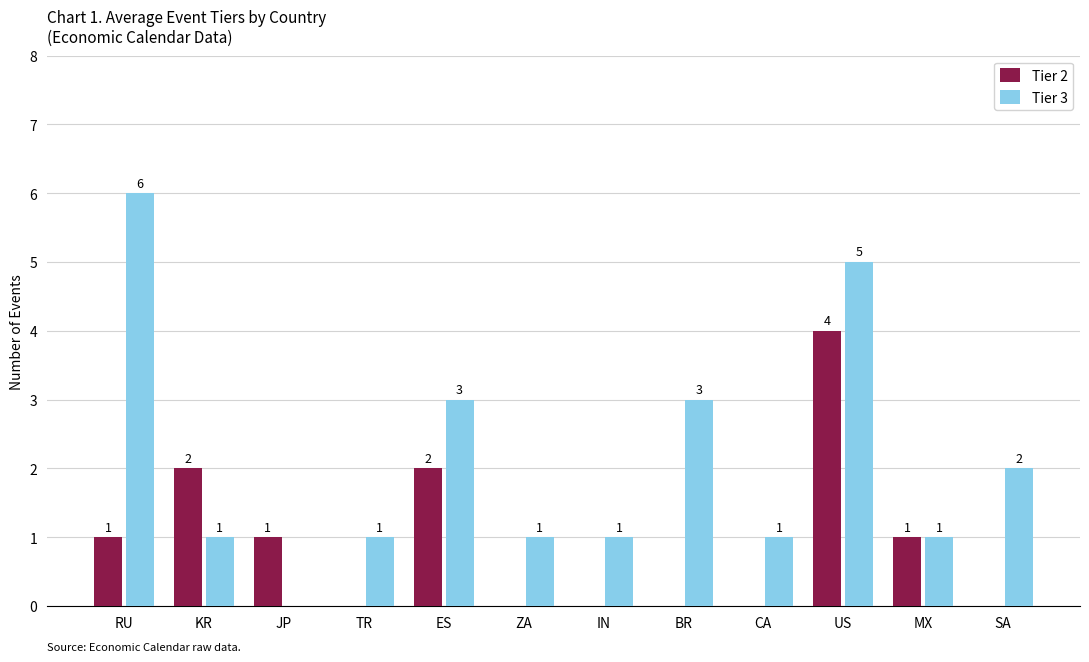

Which series has the largest total across all categories?

Tier 3